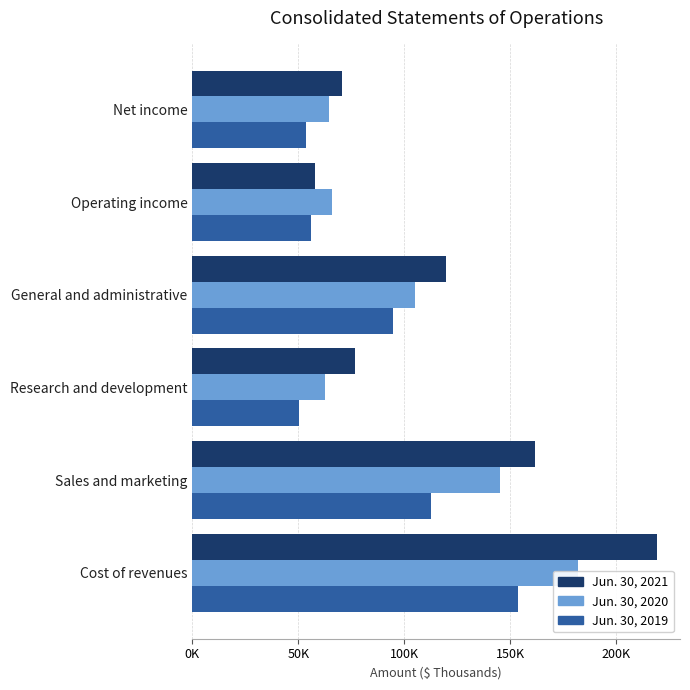

Which has a higher value, Research and development or Net income?

Research and development